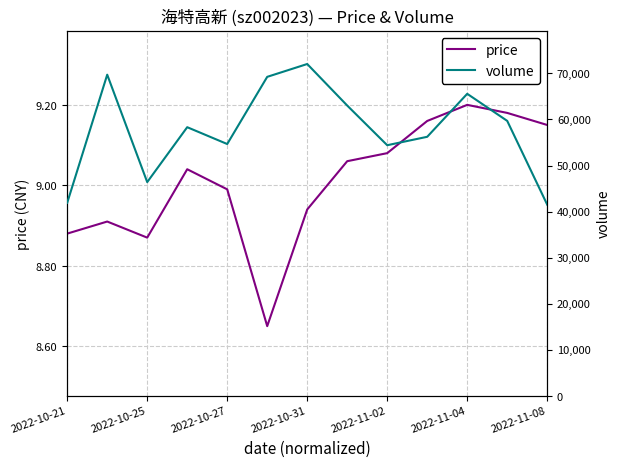

Which category has the highest value in the price series?

2022-11-04